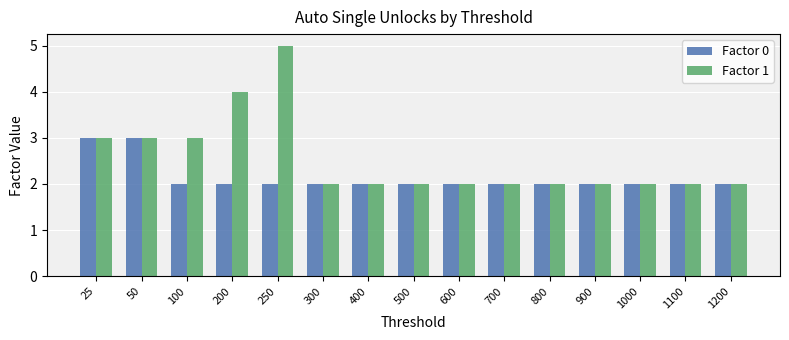

At 200, list the series in order from smallest to largest.

Factor 0, Factor 1